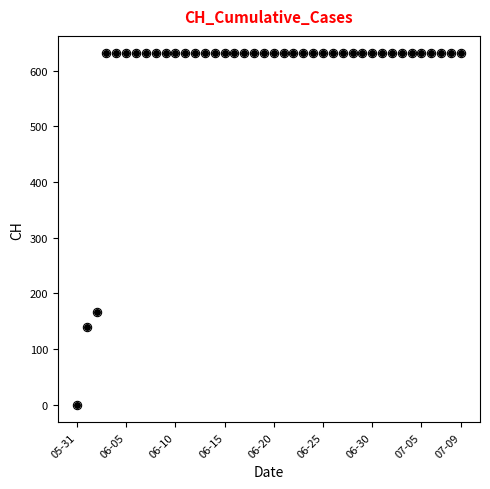

What is the greatest value displayed?

631